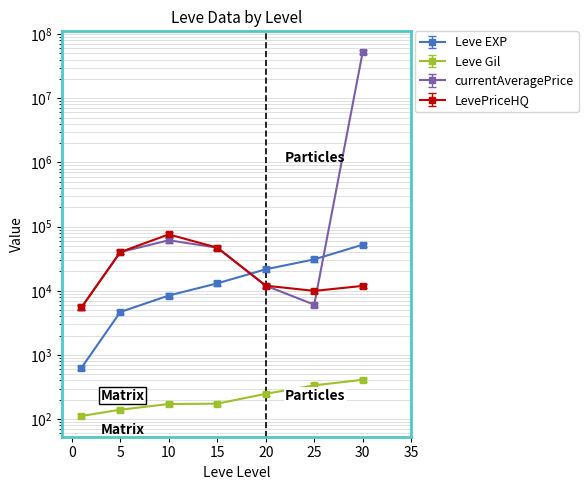

What is the average value of the Leve EXP series?

18771.4